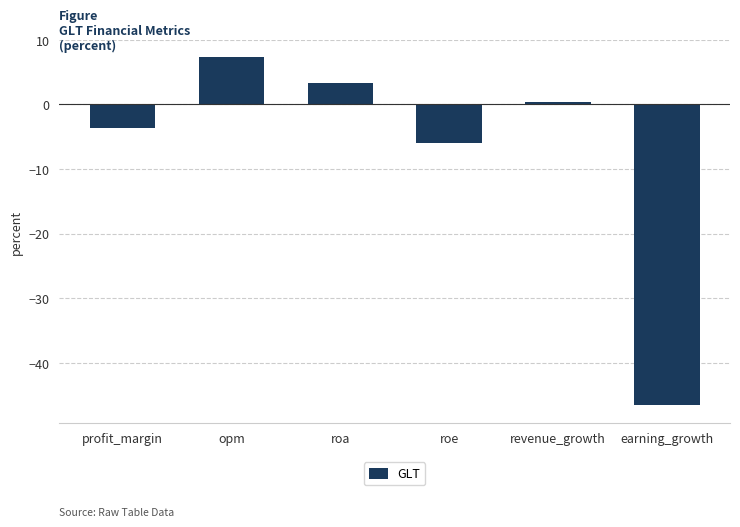

What position from the left is roe?

4